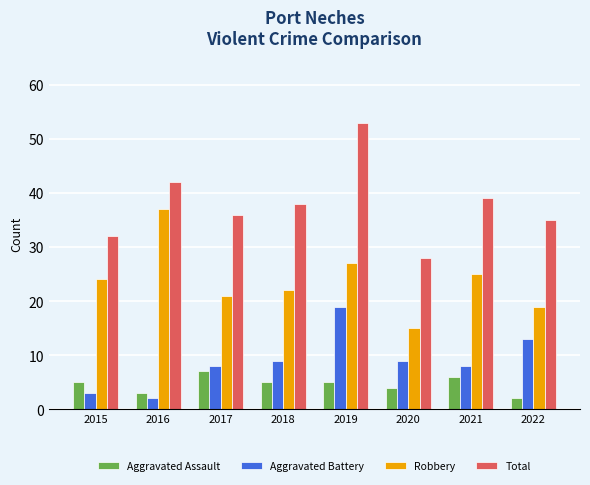

What is the minimum value for Total?

28